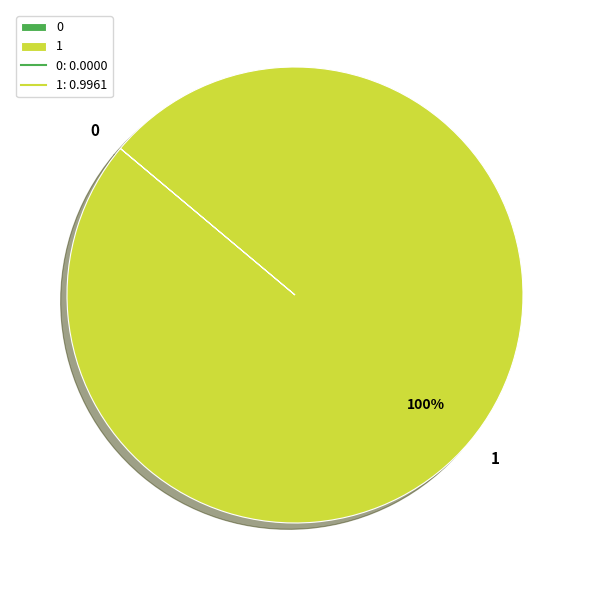

True or false: 1 accounts for 89% of the total.

False